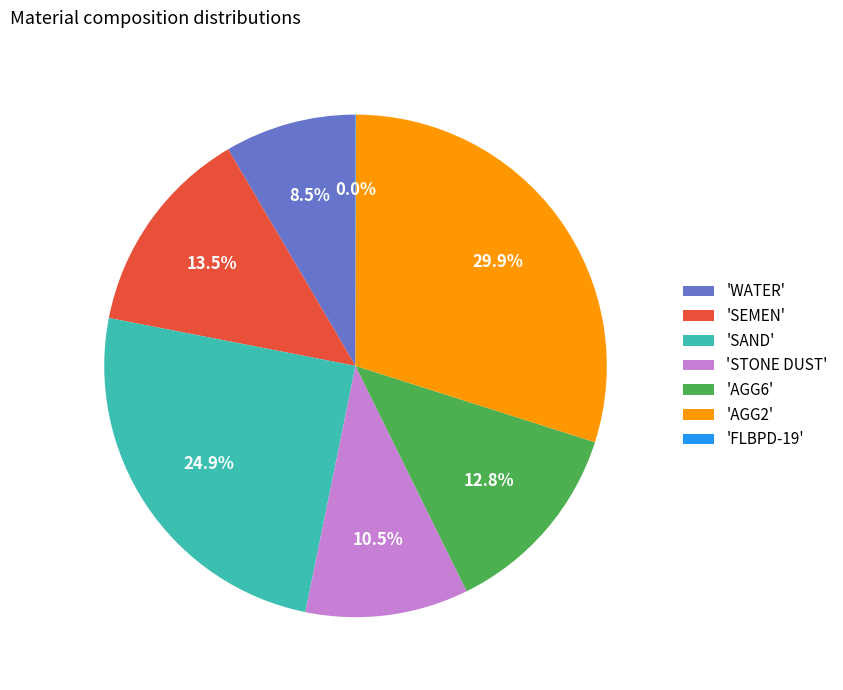

Which has a higher value, 'WATER' or 'SAND'?

'SAND'